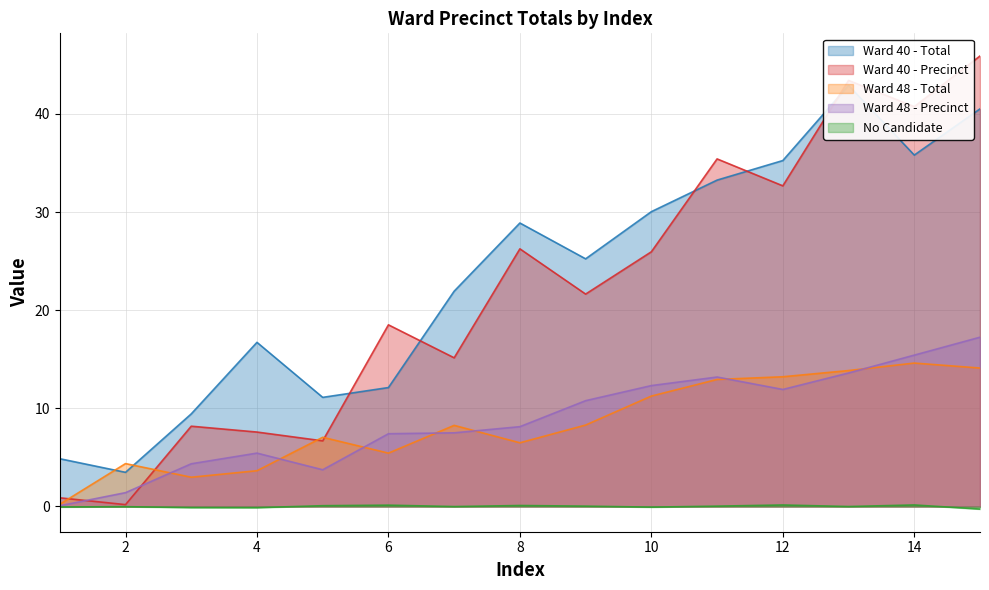

What is the average value of the Ward 40 - Total series?

23